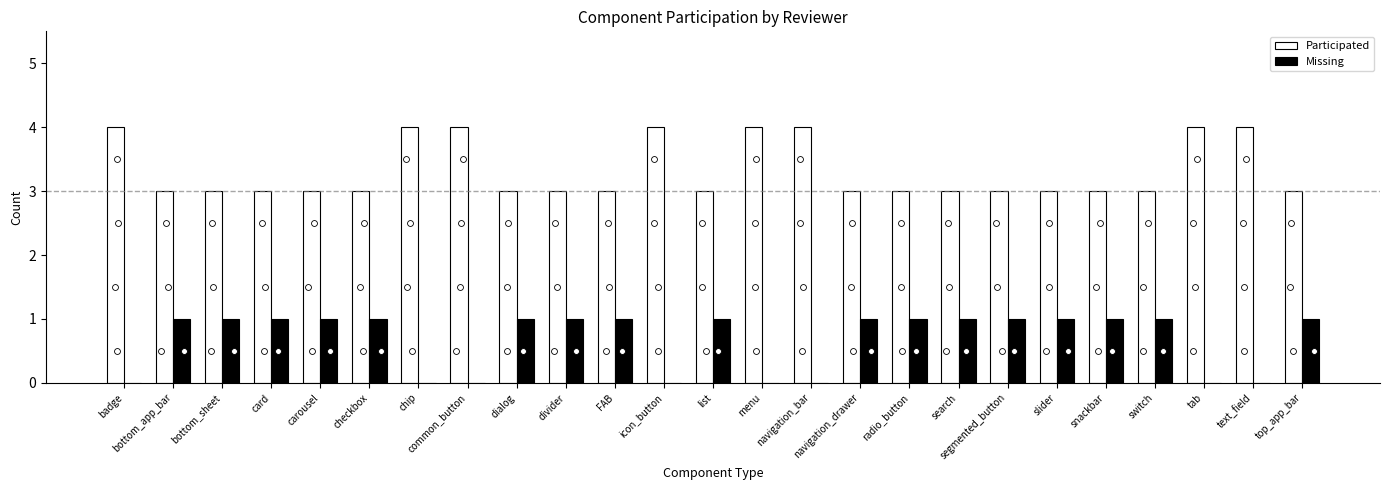

Which series reaches the maximum Y coordinate?

Participated